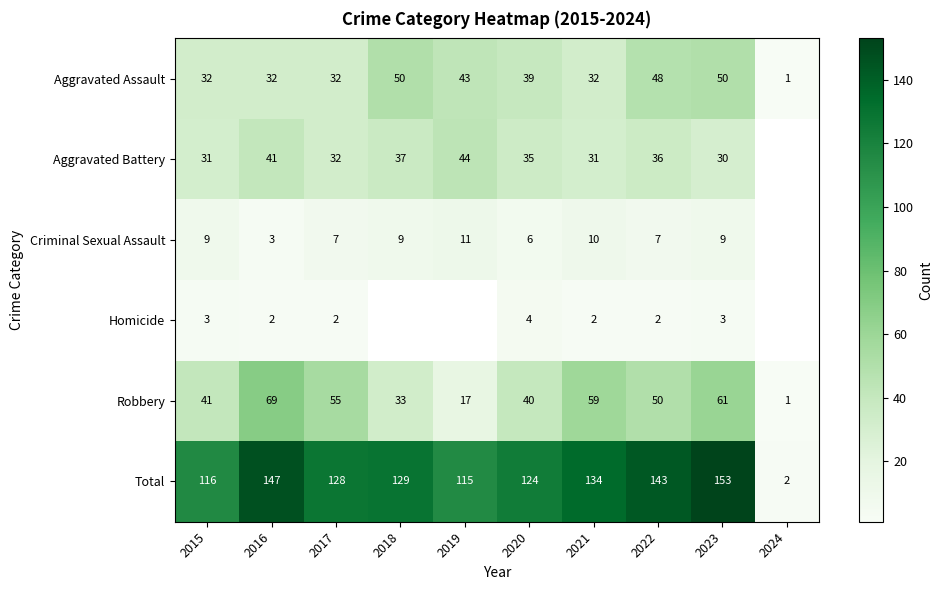

Count the number of categories in the chart.

10